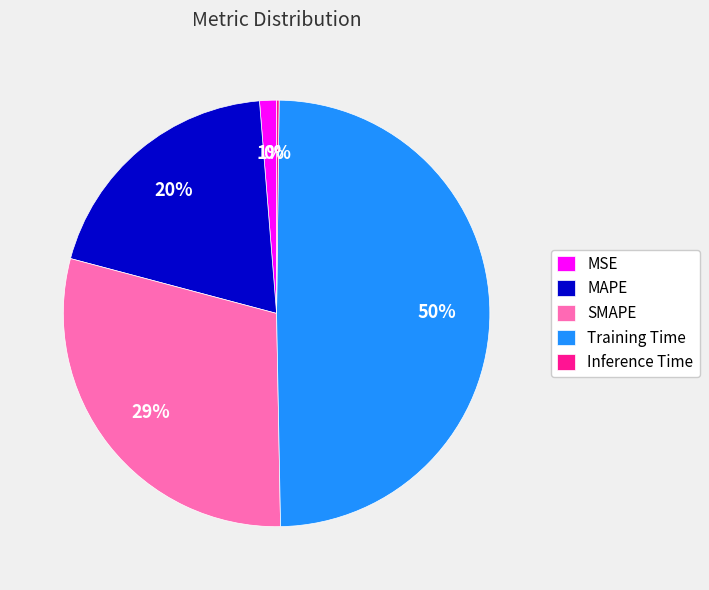

Which category has the biggest portion of the pie?

Training Time